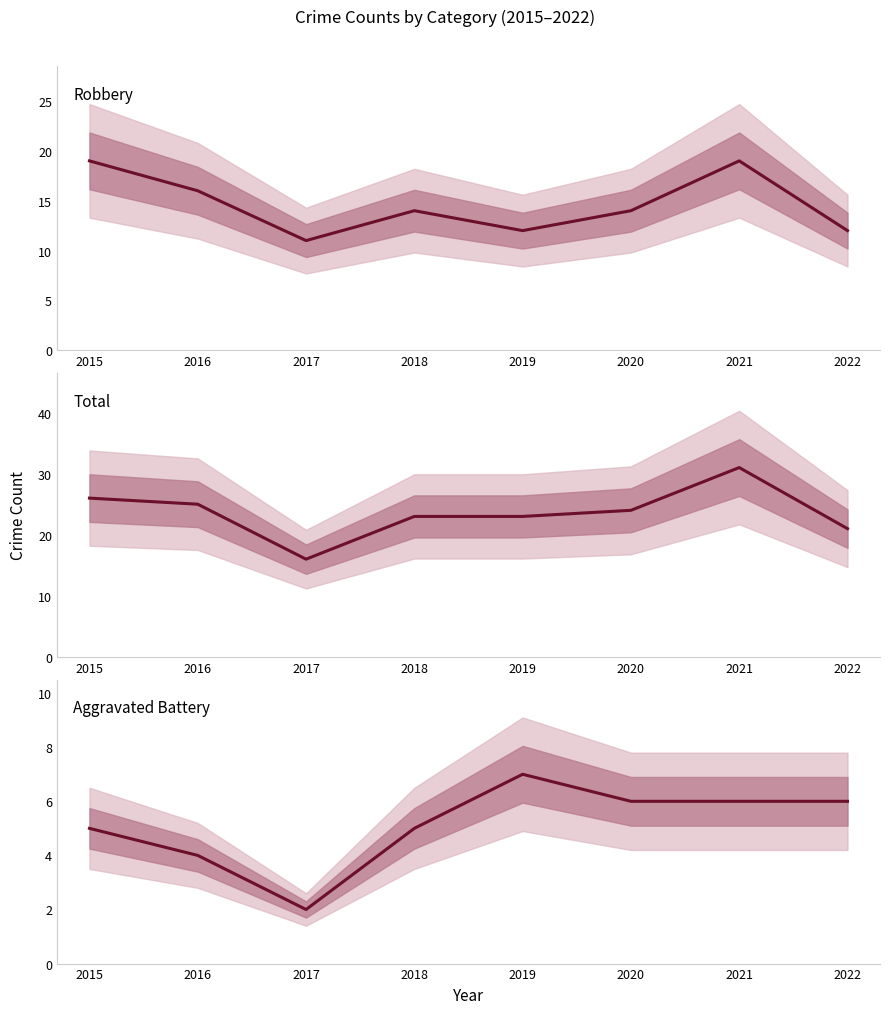

At which category is the sum across all series the highest?

2021